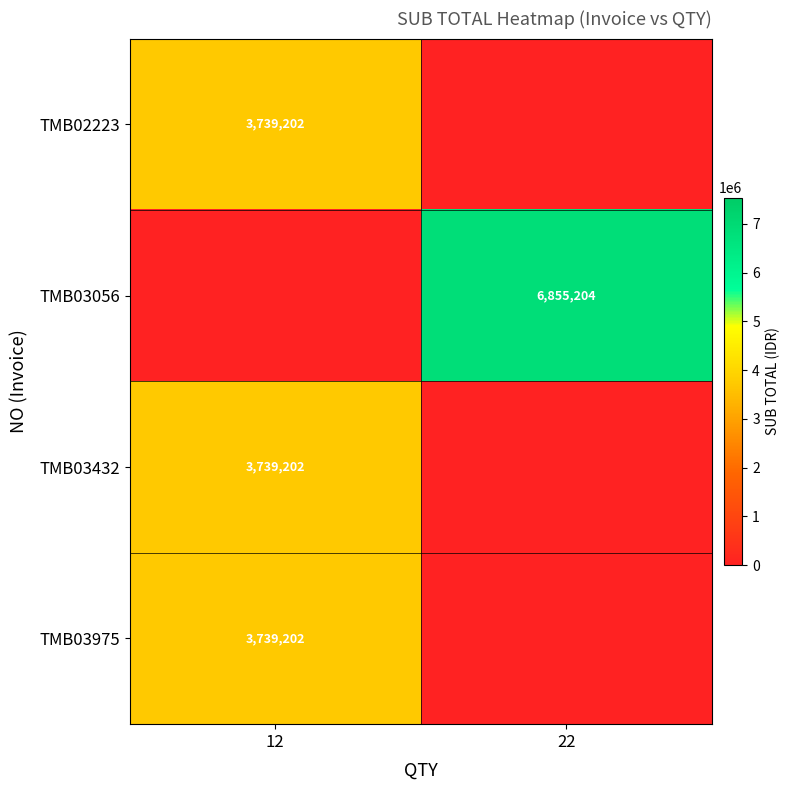

Is it true that TMB02223 equals 3739202 at 12?

True